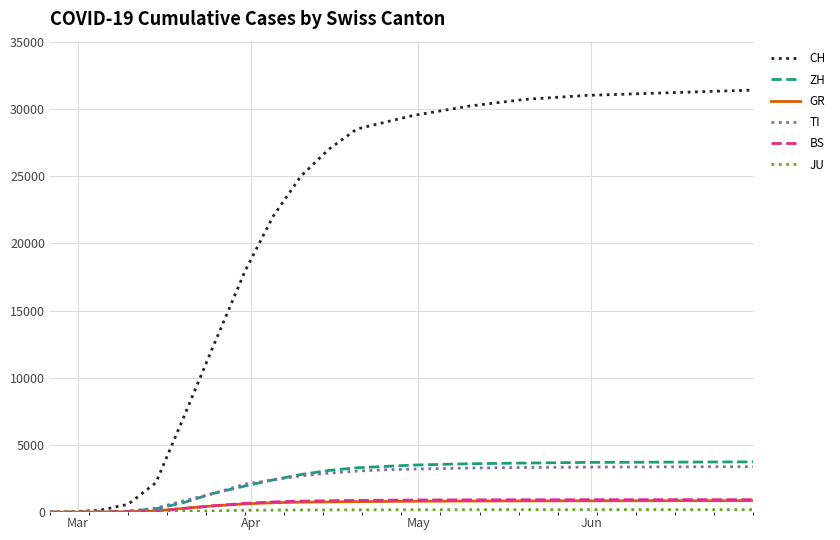

Which series has the largest total across all categories?

CH